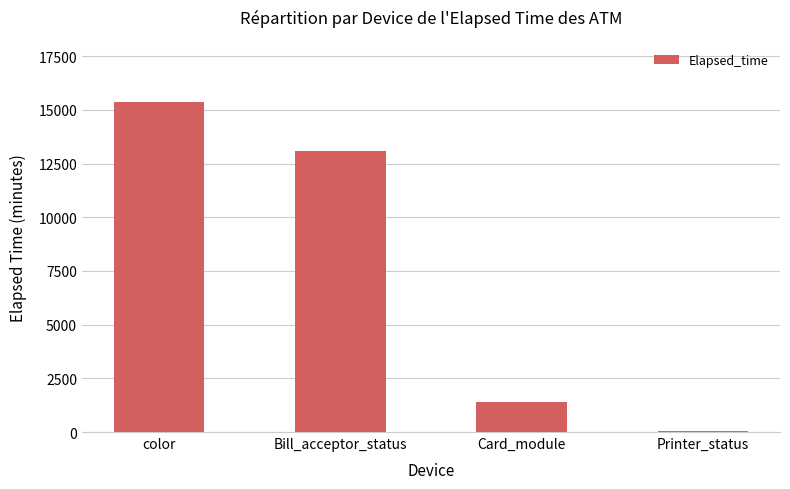

How many data points does each series have?

4